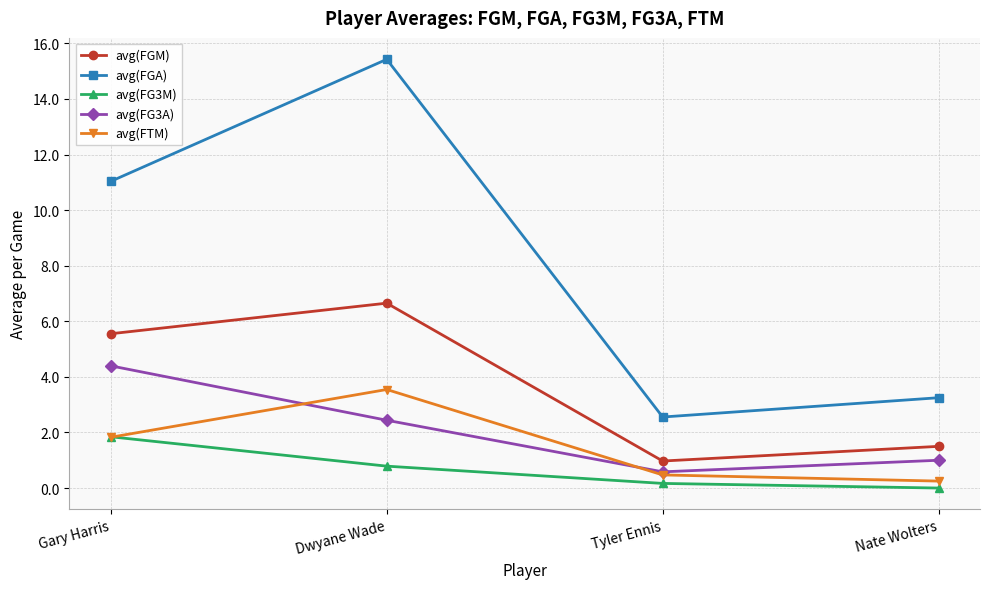

What is the total value across all series at Gary Harris?

24.7